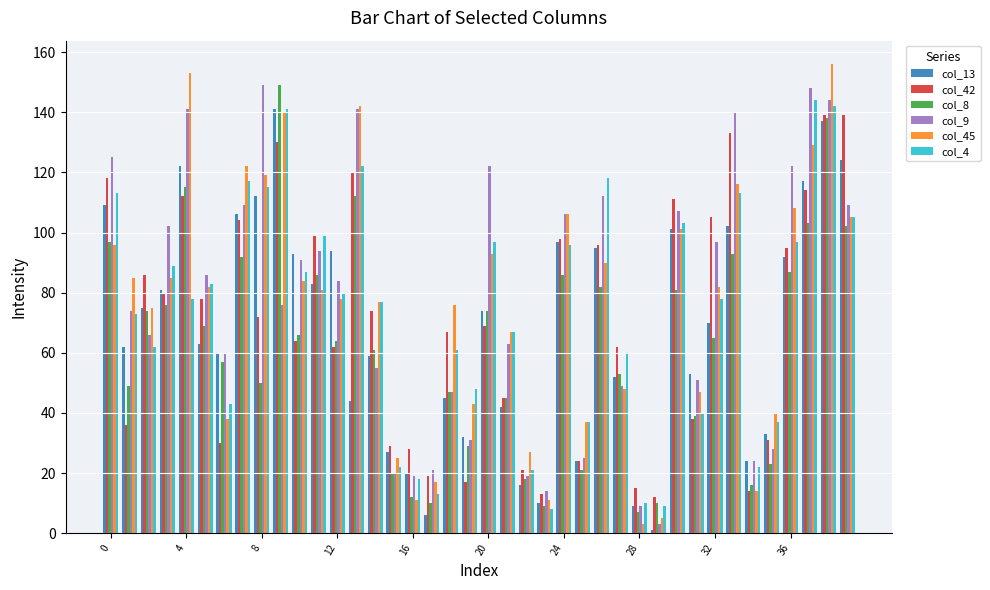

What is the maximum value shown in the chart?

156